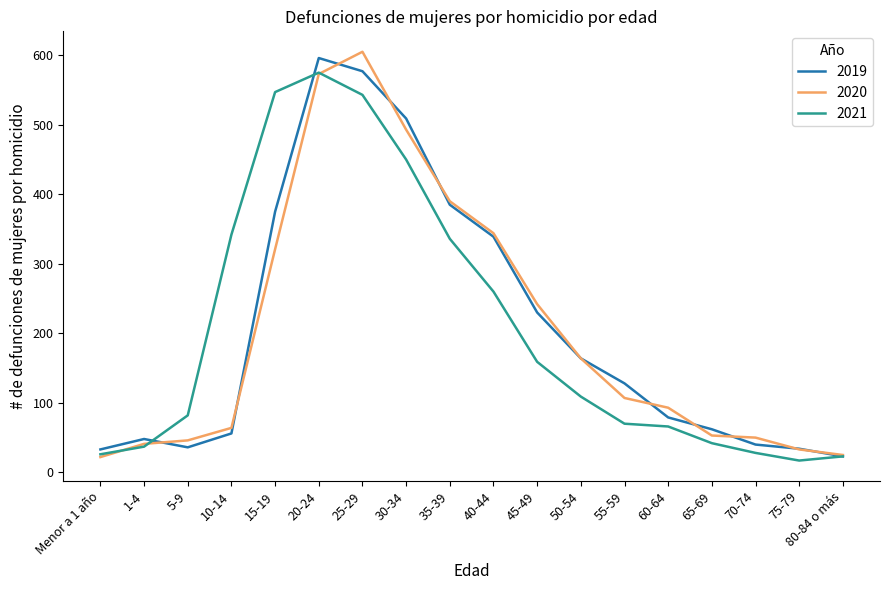

How many distinct data groups are displayed?

3